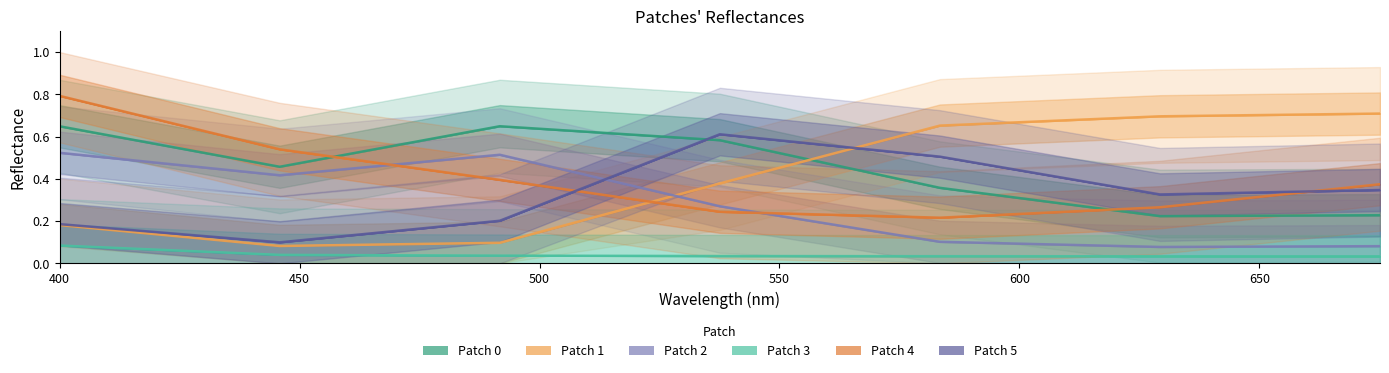

Which series changed the most between 400 and 650?

Patch 4